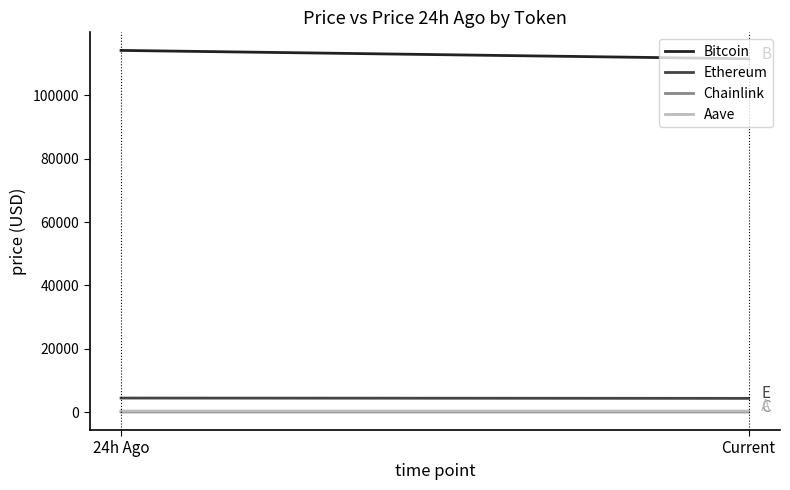

Does the chart display data point markers on the line(s)?

No